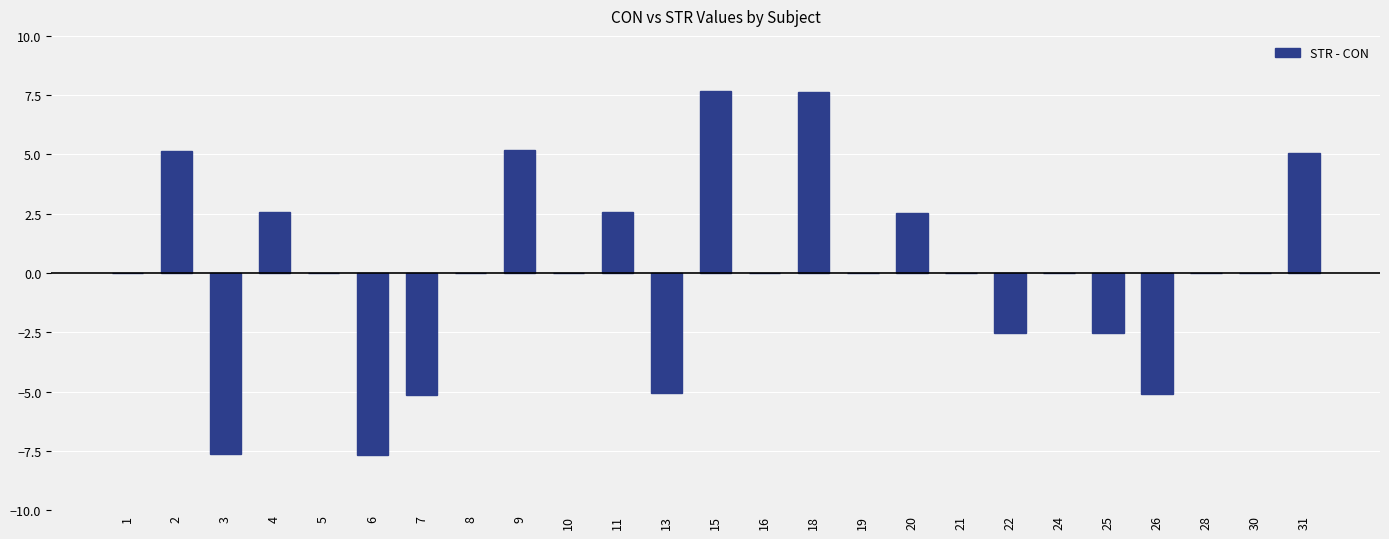

What is the change in value from 4 to 9?

+2.6